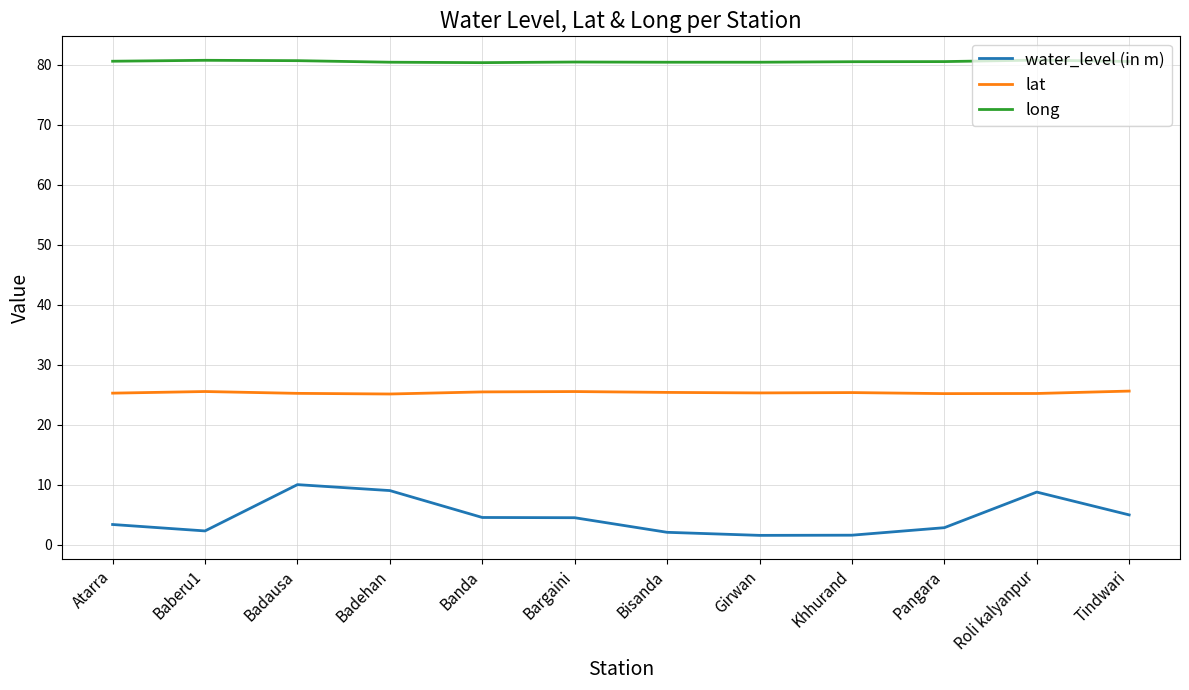

What is the sum of the lat values at Roli kalyanpur and Tindwari?

50.8